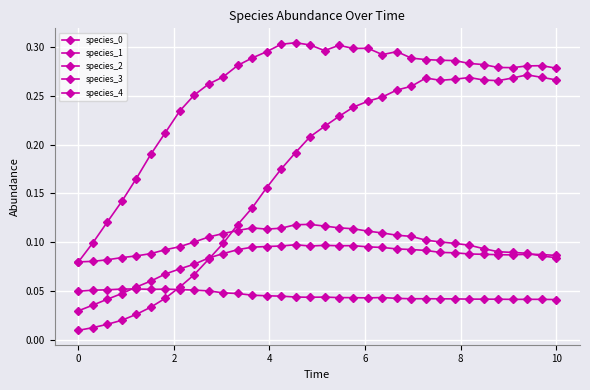

How many lines are shown in the chart?

5